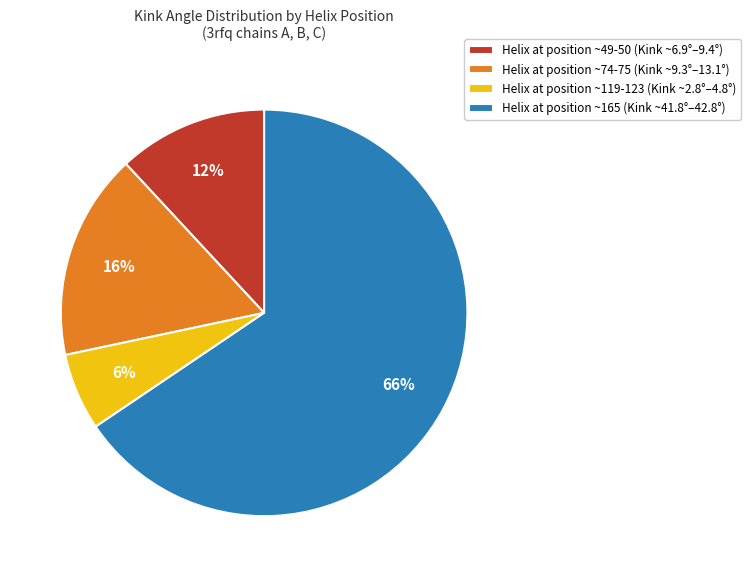

How many slices are in this pie chart?

4